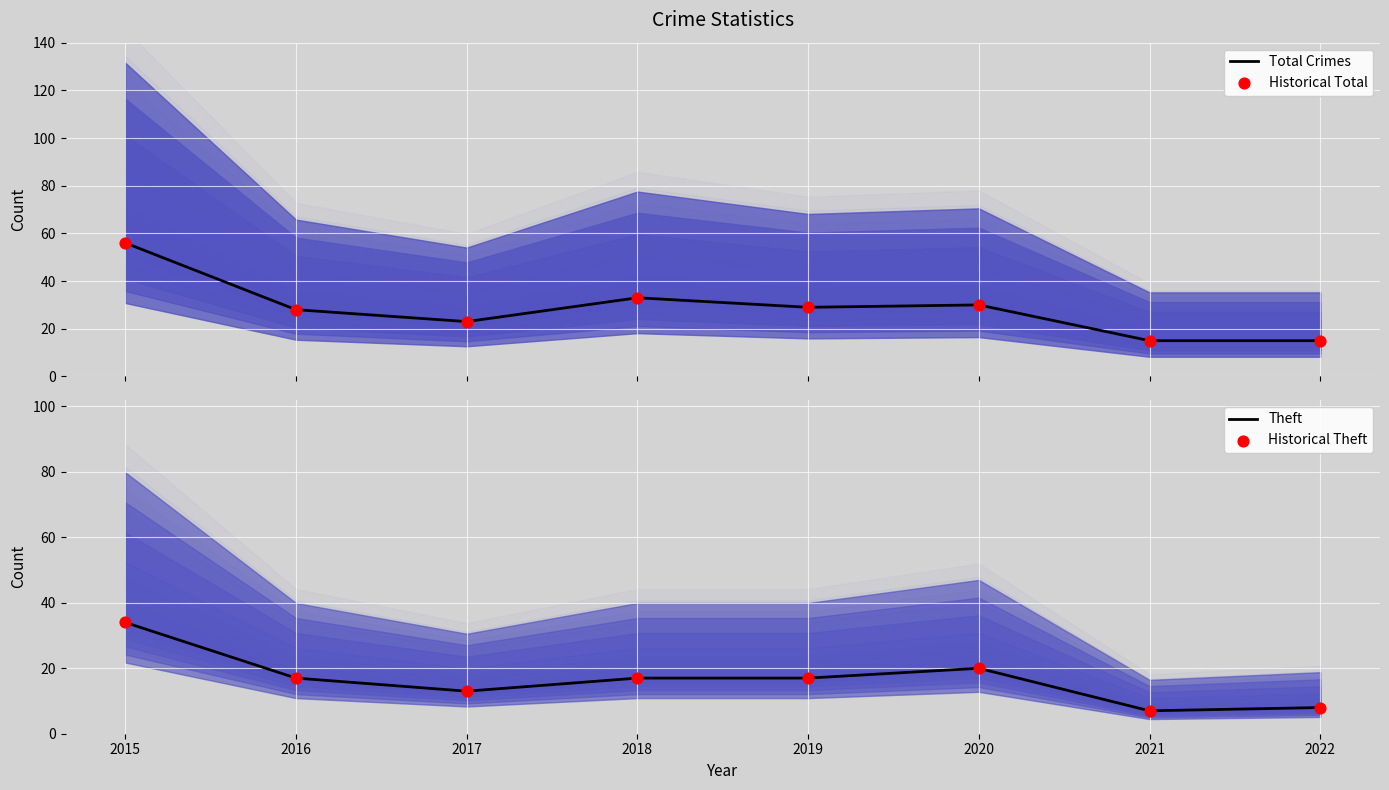

What is the total value across all series at 2020?

100